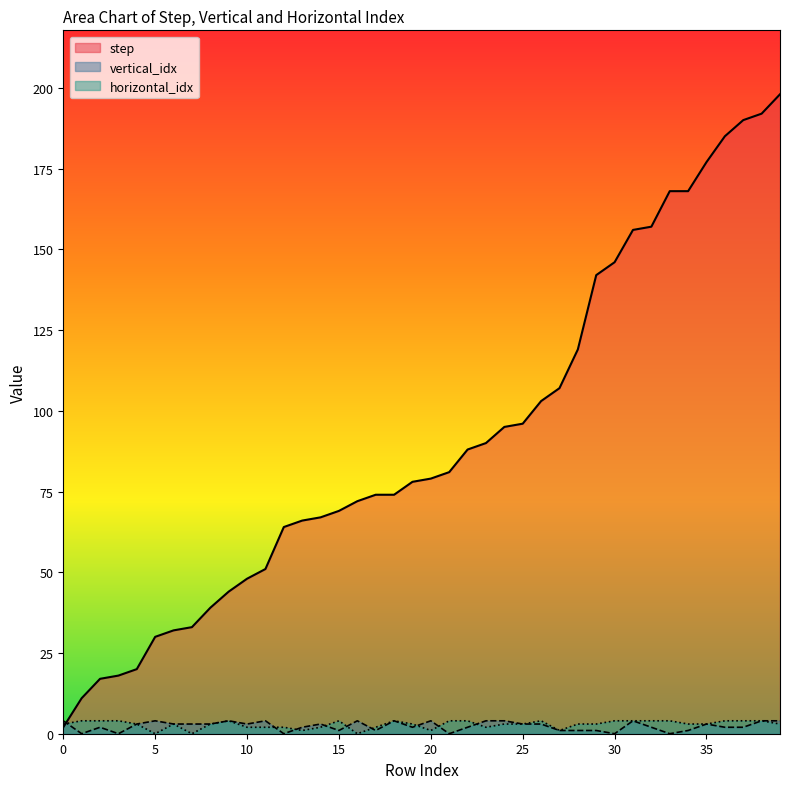

Where is the first local minimum for vertical_idx?

1